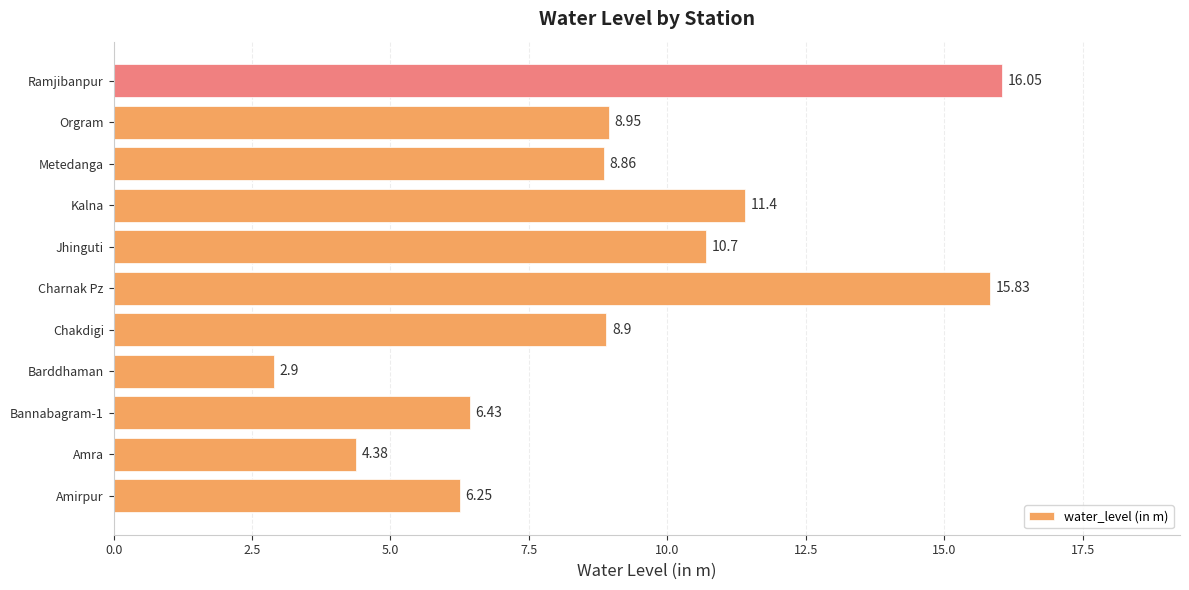

Does the chart contain stacked bars?

No